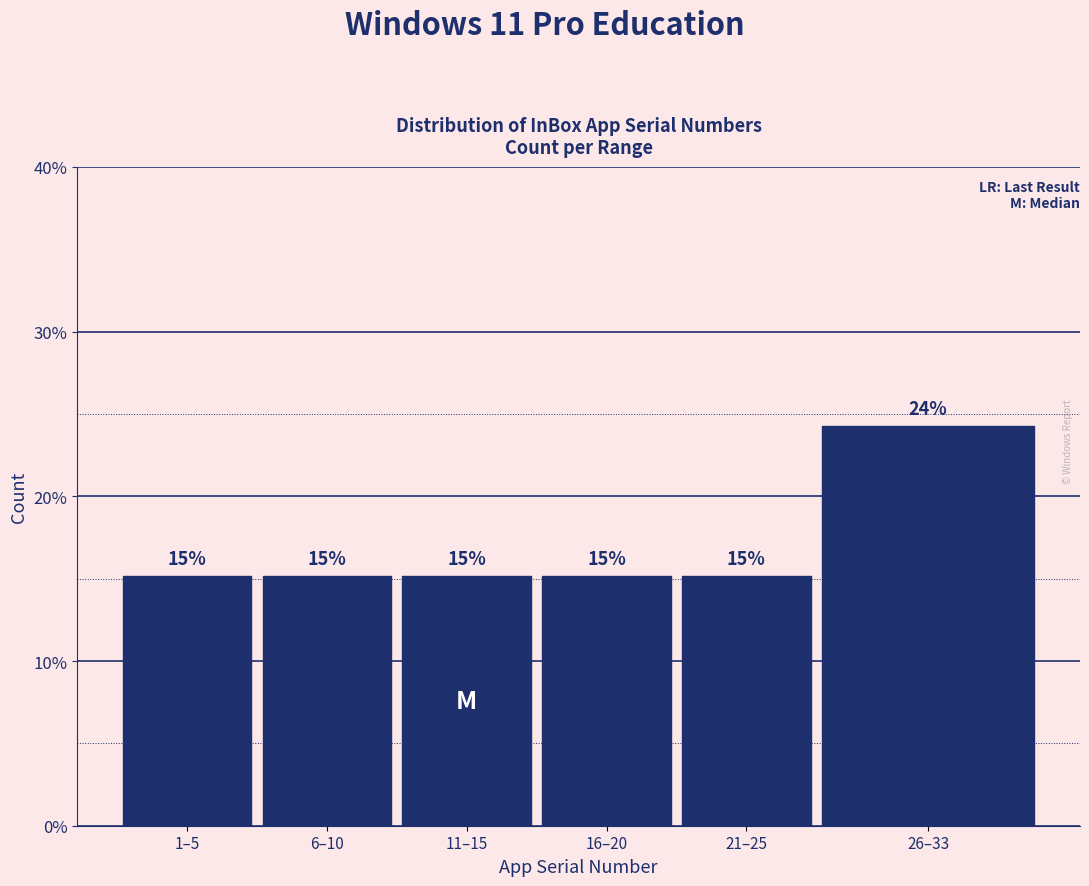

How many bars are there in total?

6